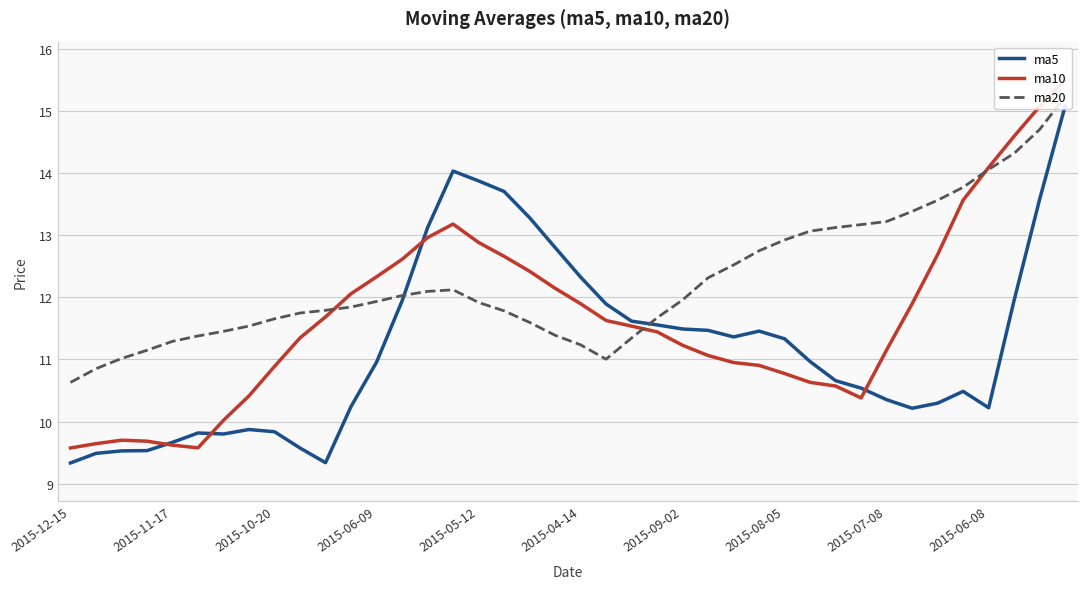

Reading left to right, transcribe all the data shown in this chart.

ma5: 9.3	9.5	9.5	9.5	9.7	9.8	9.8	9.9	9.8	9.6	9.3	10.2	11.0	11.9	13.1	14.0	13.9	13.7	13.3	12.8	12.3	11.9	11.6	11.6	11.5	11.5	11.4	11.5	11.3	11.0	10.7	10.5	10.4	10.2	10.3	10.5	10.2	12.0	13.6	15.1
ma10: 9.6	9.6	9.7	9.7	9.6	9.6	10.0	10.4	10.9	11.3	11.7	12.1	12.3	12.6	13.0	13.2	12.9	12.7	12.4	12.1	11.9	11.6	11.5	11.4	11.2	11.1	10.9	10.9	10.8	10.6	10.6	10.4	11.2	11.9	12.7	13.6	14.1	14.6	15.1	15.5
ma20: 10.6	10.9	11.0	11.1	11.3	11.4	11.5	11.5	11.7	11.7	11.8	11.8	11.9	12.0	12.1	12.1	11.9	11.8	11.6	11.4	11.2	11.0	11.3	11.7	12.0	12.3	12.5	12.7	12.9	13.1	13.1	13.2	13.2	13.4	13.6	13.8	14.1	14.3	14.7	15.2